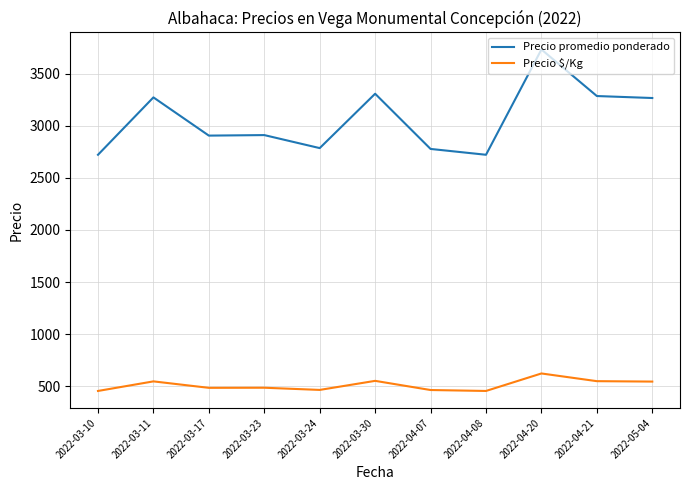

True or false: Precio promedio ponderado has a value of 3267 at 2022-05-04.

True